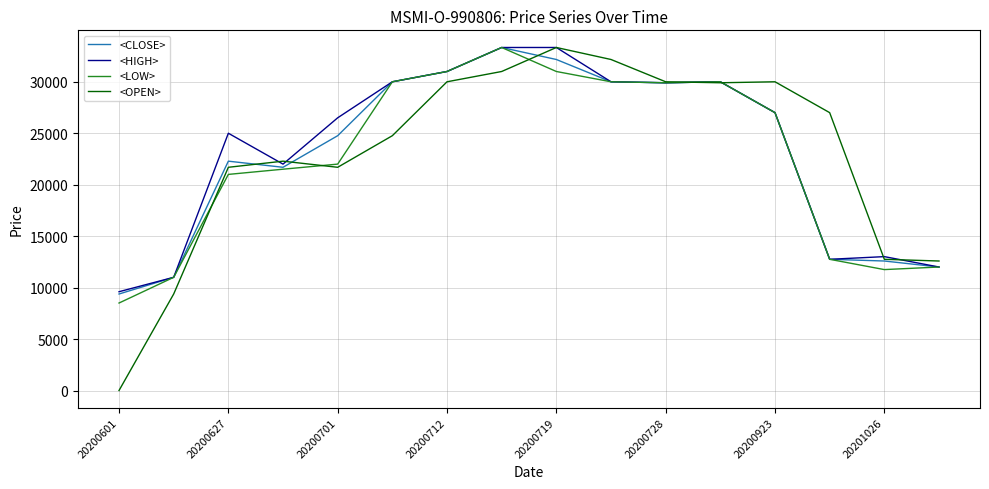

What is the maximum value shown in the chart?

33333